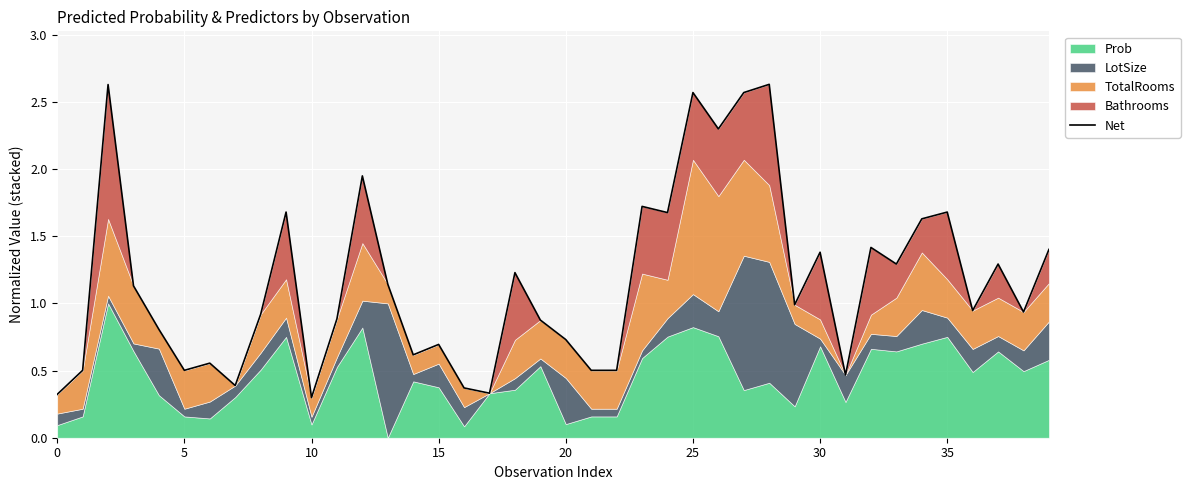

What is the change in value from 5 to 29?

+0.5